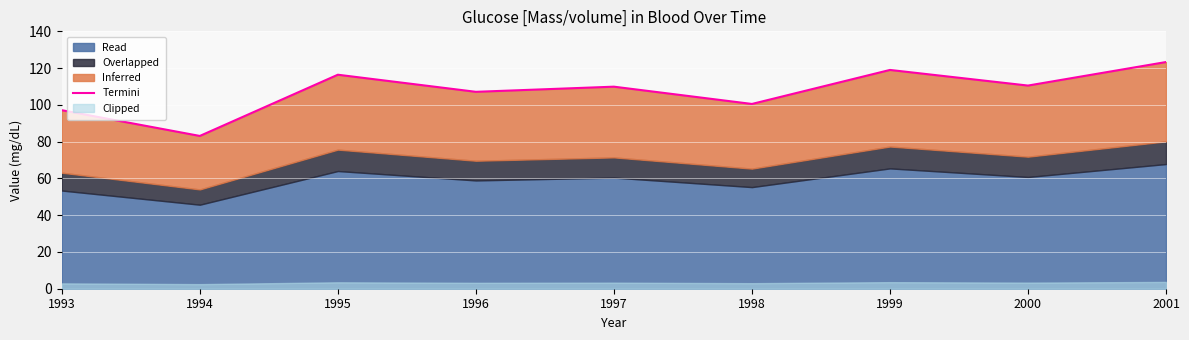

What is the change in value from 1993 to 1995?

+19.3